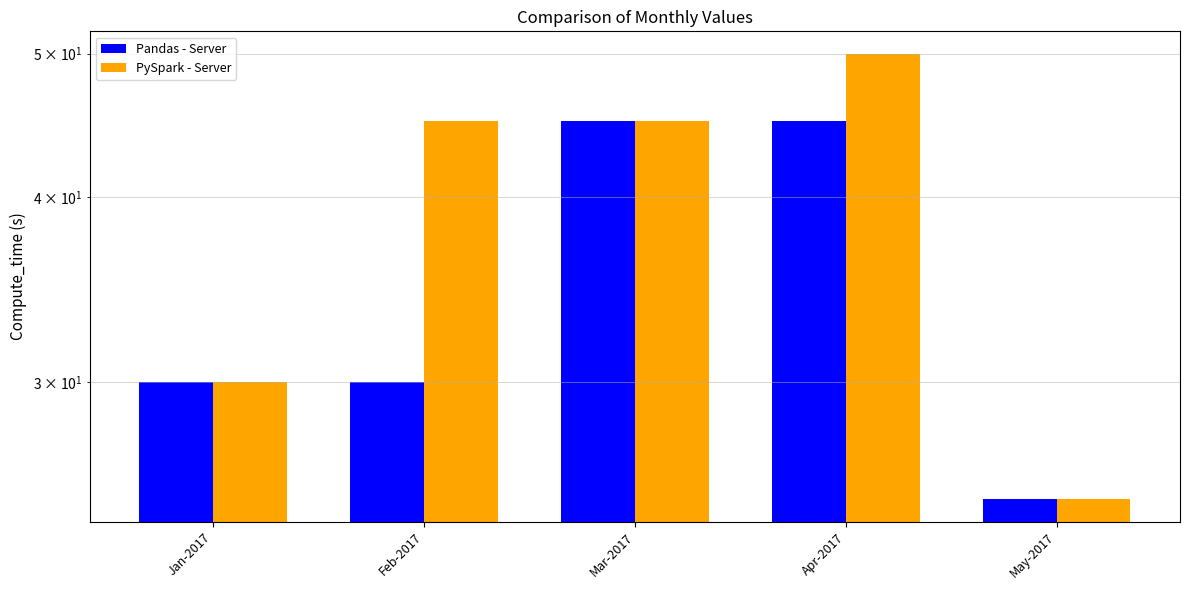

Is the value of Pandas - Server at Jan-2017 greater than the value of PySpark - Server at Feb-2017?

No